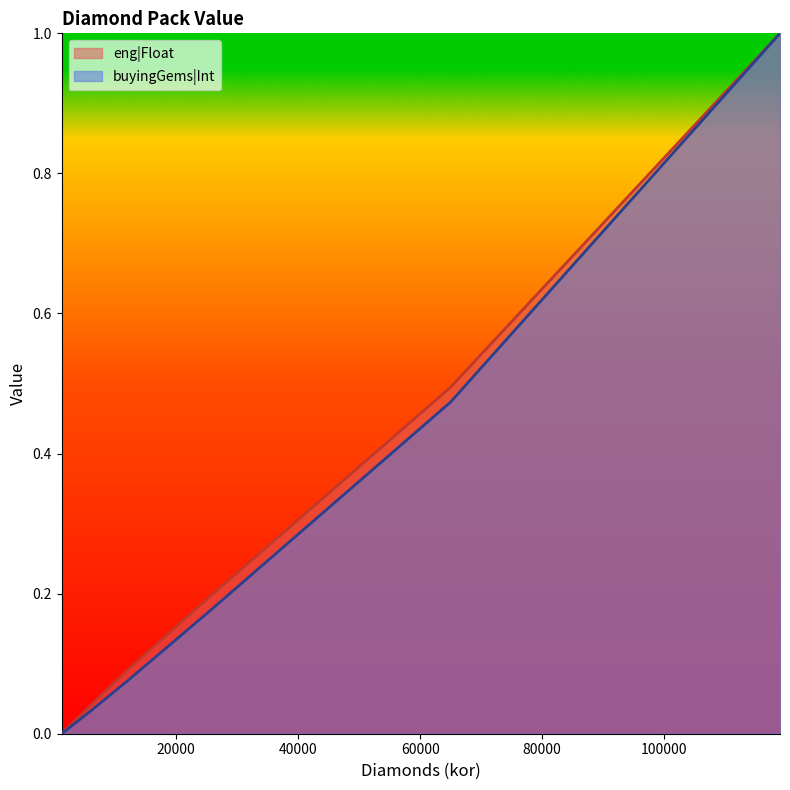

What is the value of the eng|Float point at the 6th from the left?

1.0